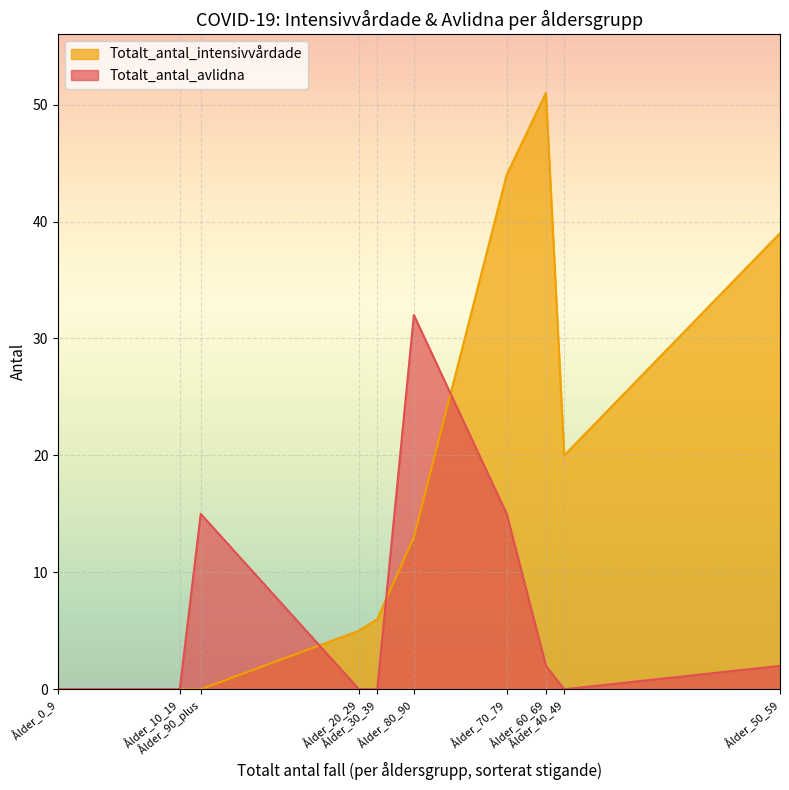

Rank the series at Ålder_70_79 from lowest to highest value.

Totalt_antal_avlidna, Totalt_antal_intensivvårdade